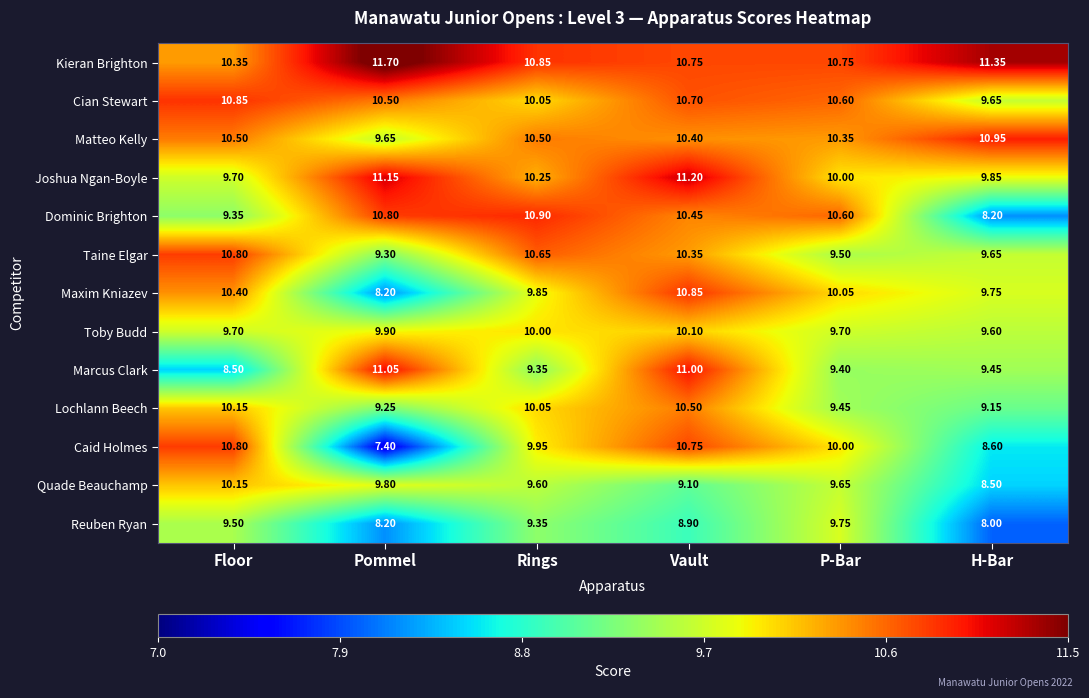

At which label does Lochlann Beech first exceed 10?

Floor